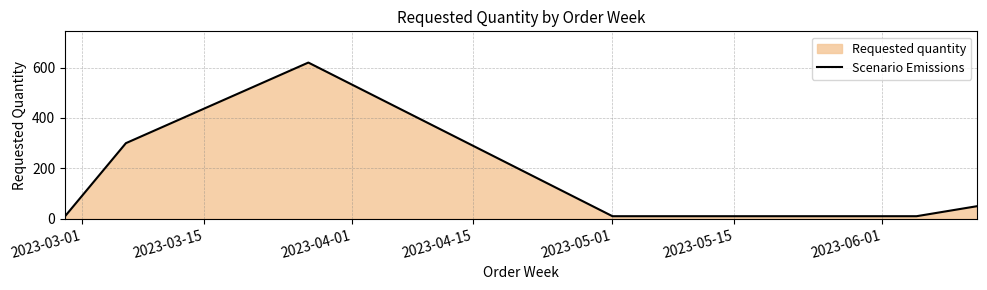

How many interior local peaks (higher than both neighbors) does the data have?

1